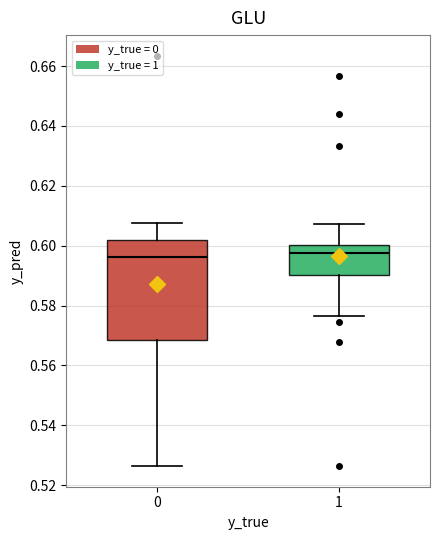

Reading left to right, transcribe this box plot: for each box, give where its median line is, the range the box spans, and where its two whiskers end, as read against the y-axis. The values are not printed on the chart, so give them approximately, as read against the axis.

0: median 0.596, box 0.568 to 0.602, whiskers 0.526 to 0.608
1: median 0.598, box 0.590 to 0.600, whiskers 0.576 to 0.608